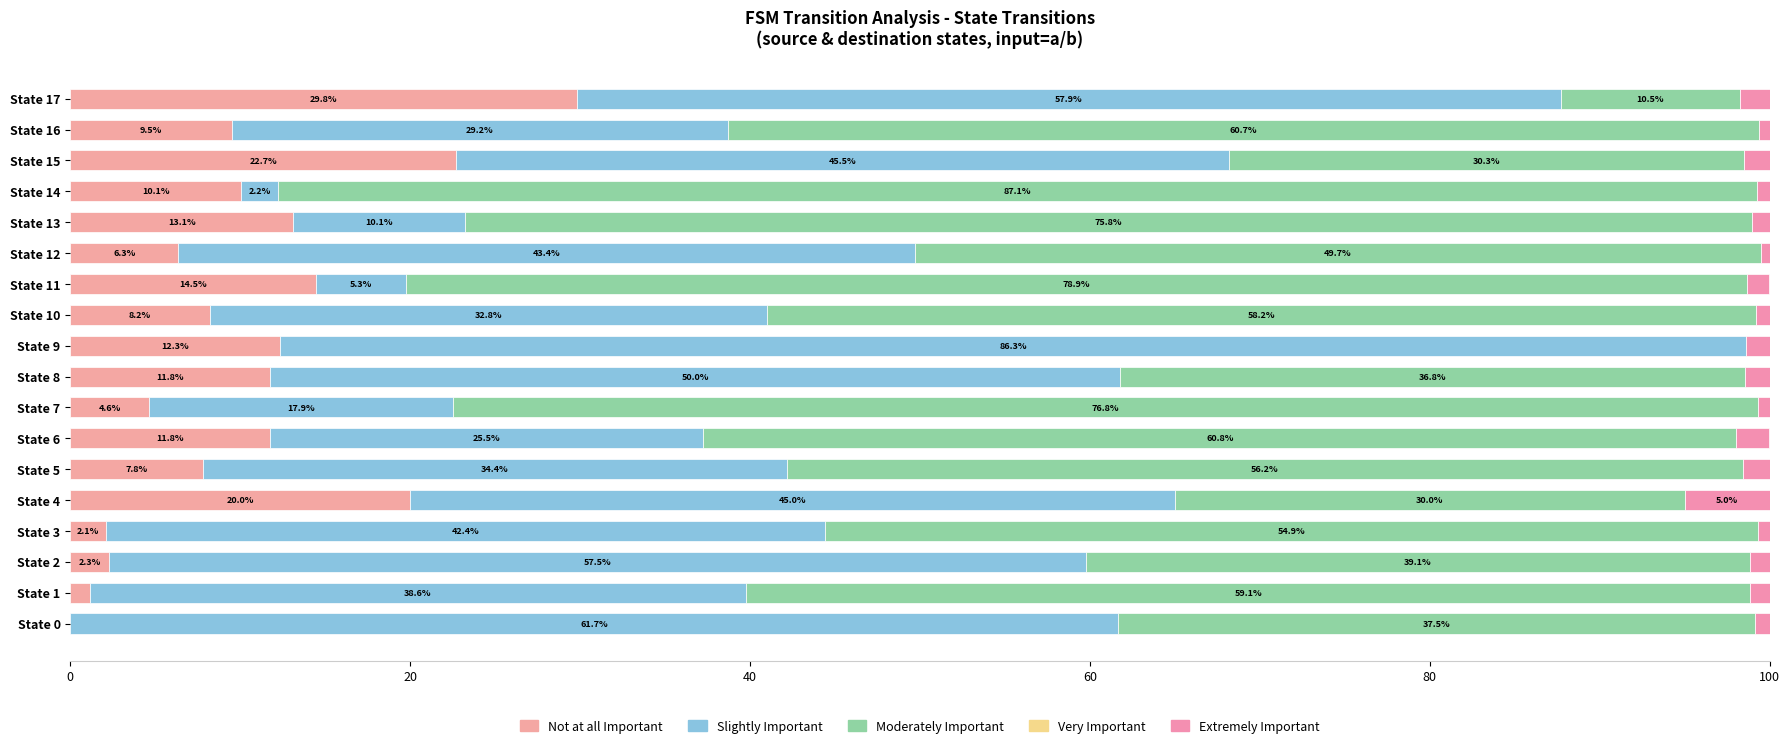

How many data points does each series have?

18